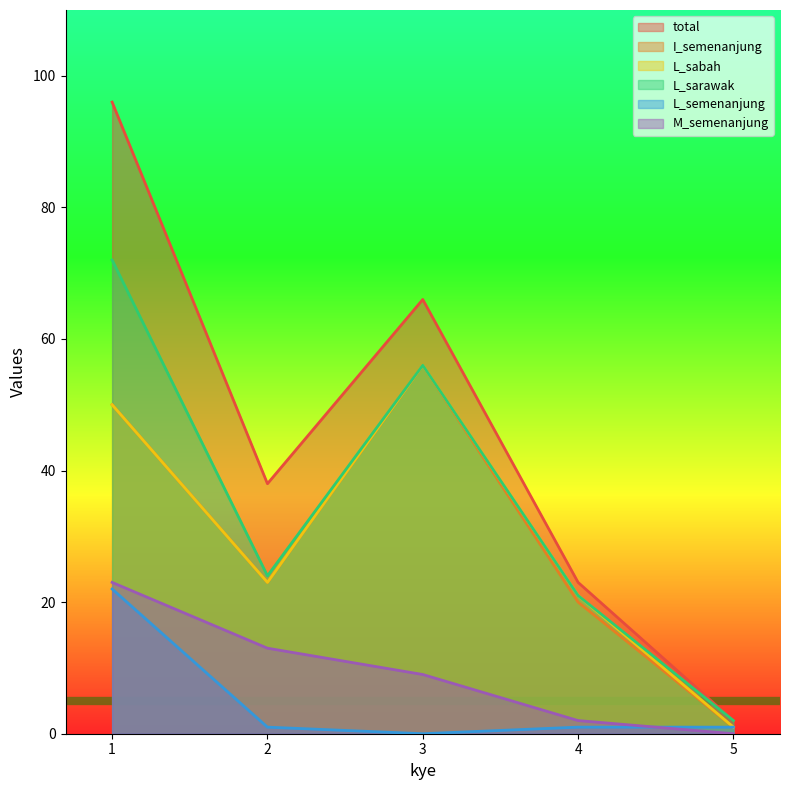

At how many categories does at least one series exceed 45?

2